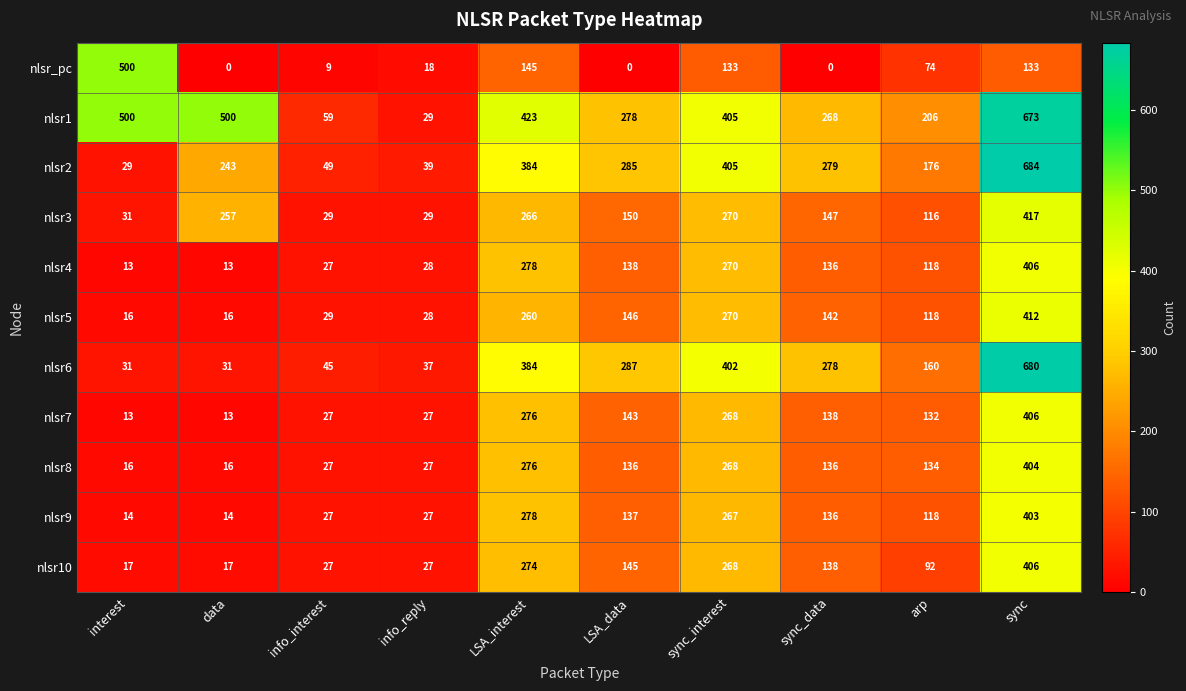

Which label corresponds to the largest value in the chart?

sync